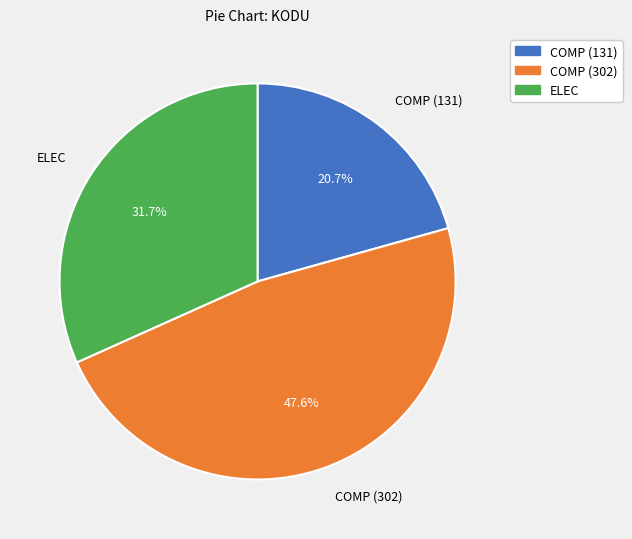

True or false: COMP (131) accounts for 21% of the total.

True